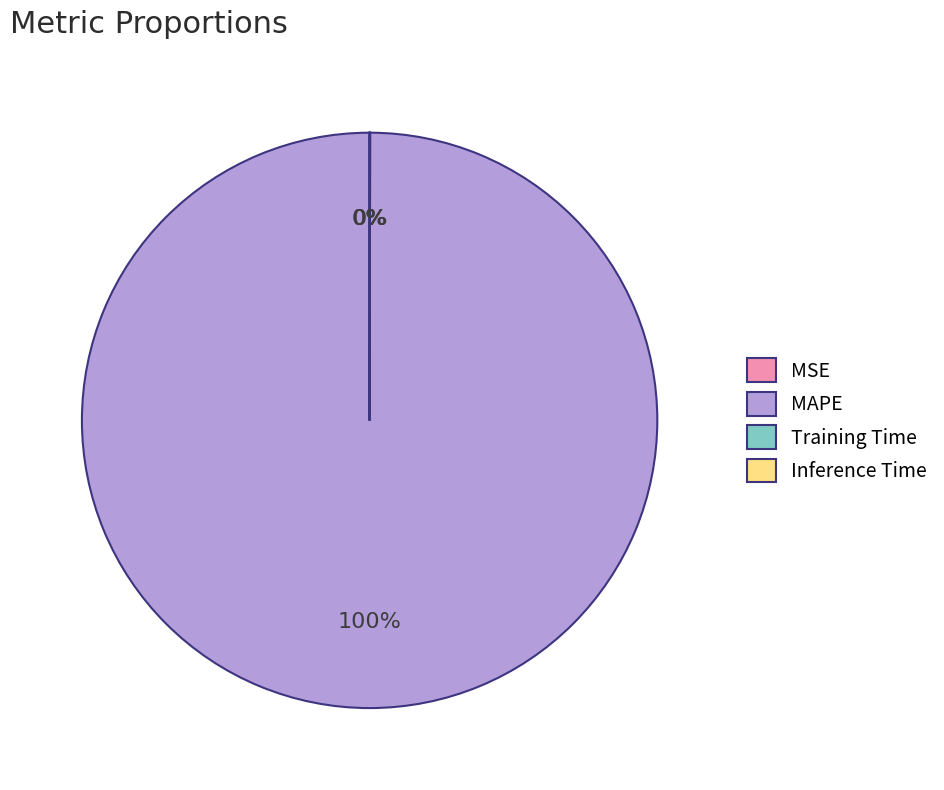

The MAPE slice represents 100% of the pie. True or false?

True